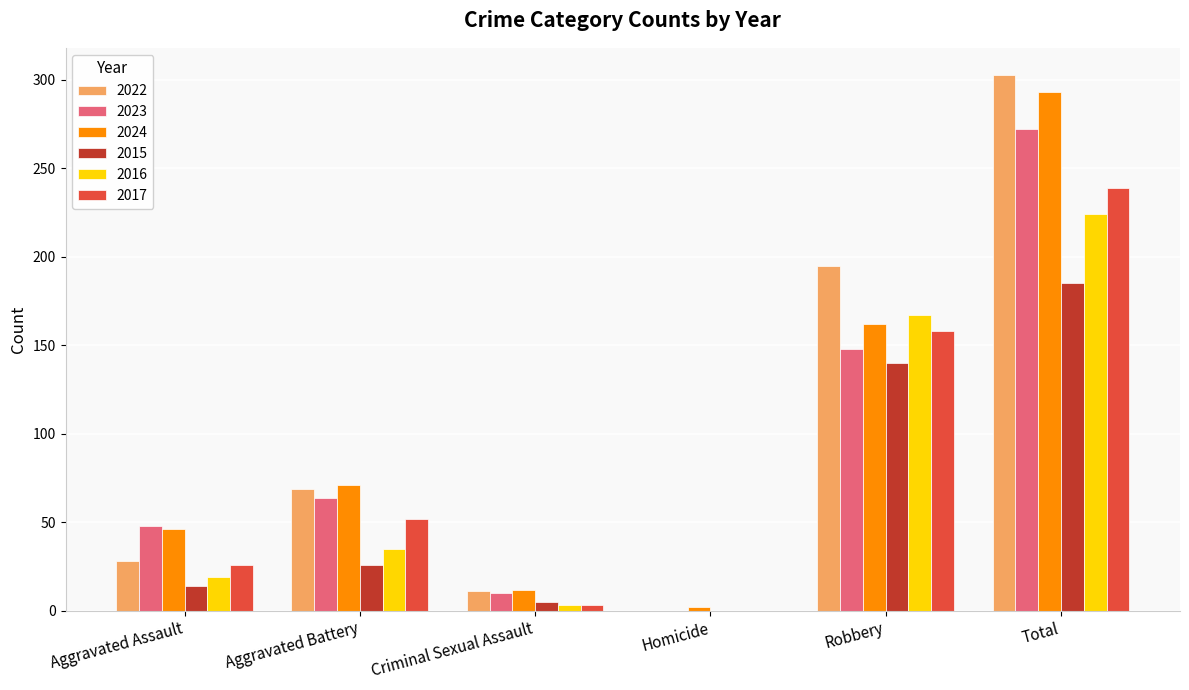

Between Aggravated Battery and Robbery, which series saw the biggest shift?

2016